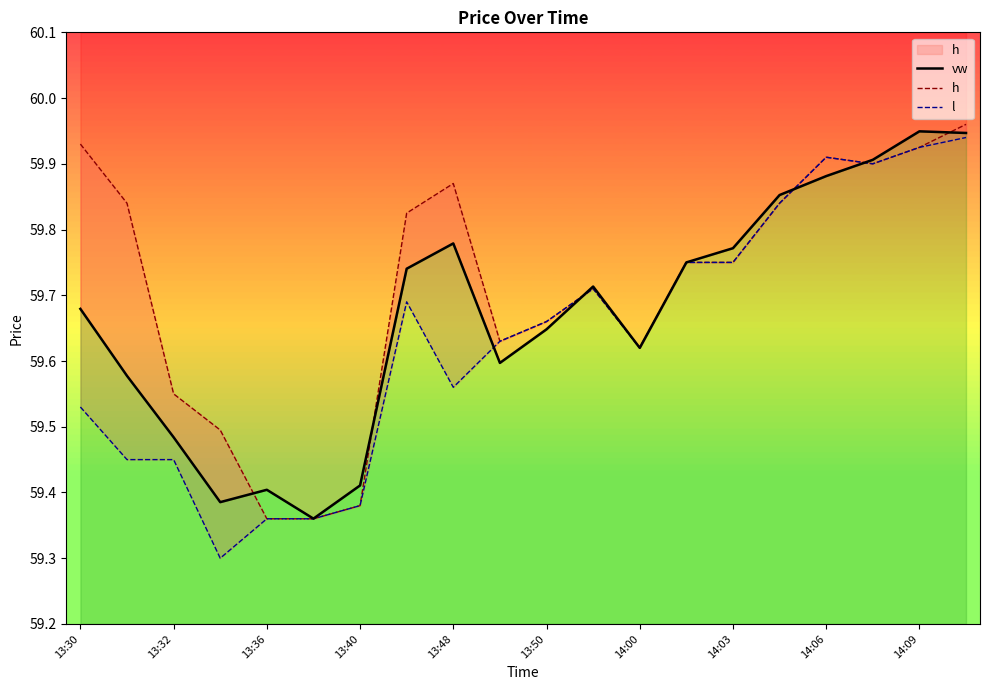

Which category has the highest value in the vw series?

14:09